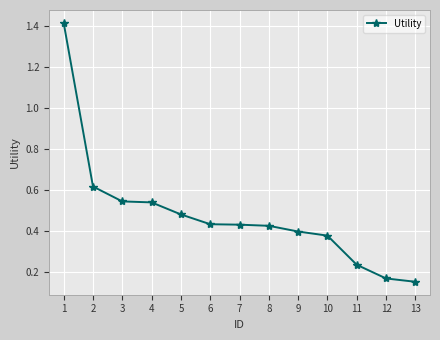

How many values are between 0 and 1?

12